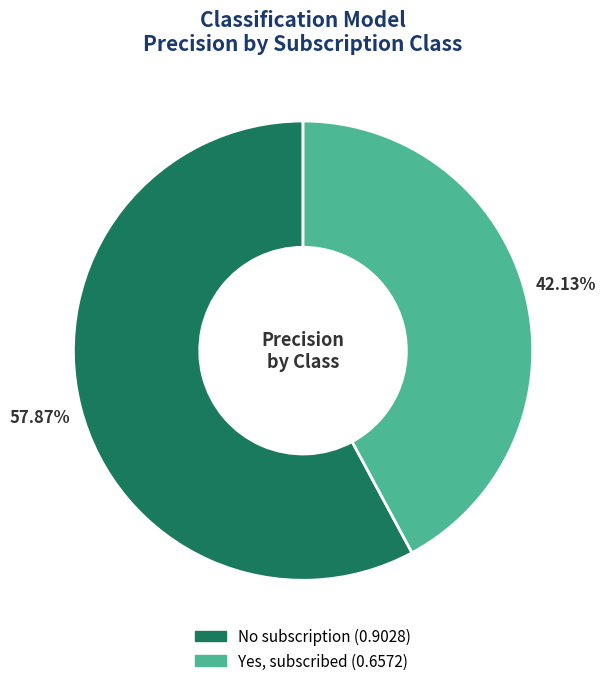

Which category has the smallest portion of the pie?

Yes, subscribed